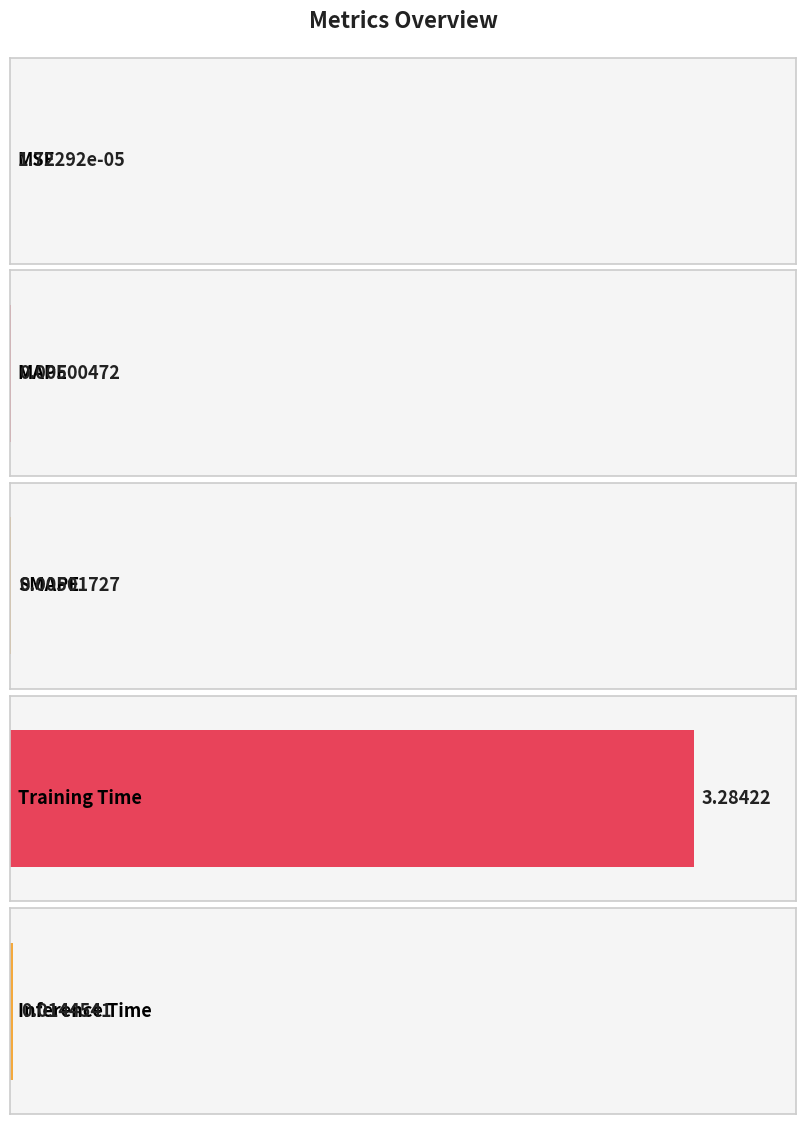

List the labels in order of value, smallest first.

MSE, MAPE, SMAPE, Inference Time, Training Time